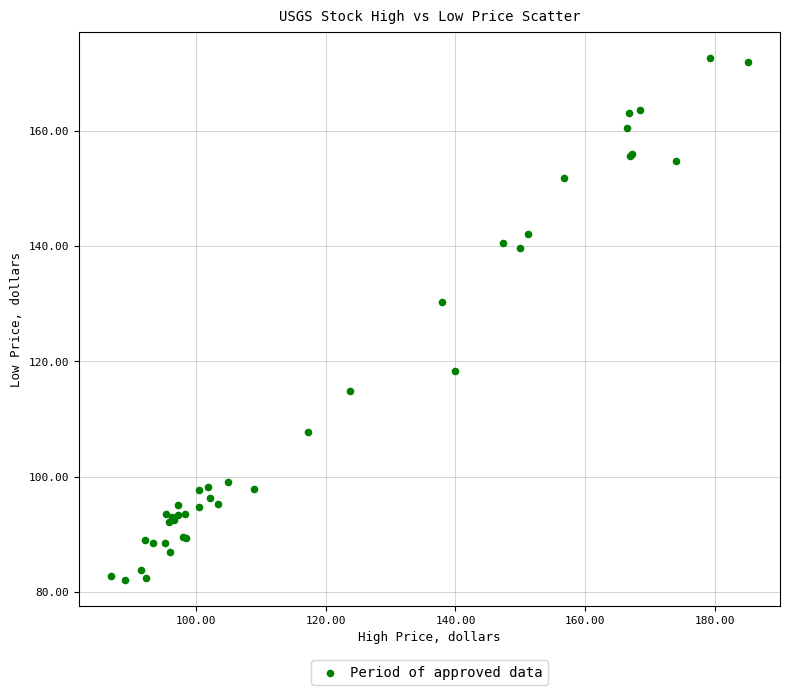

What Y value in the scatter plot is closest to 127?

130.2